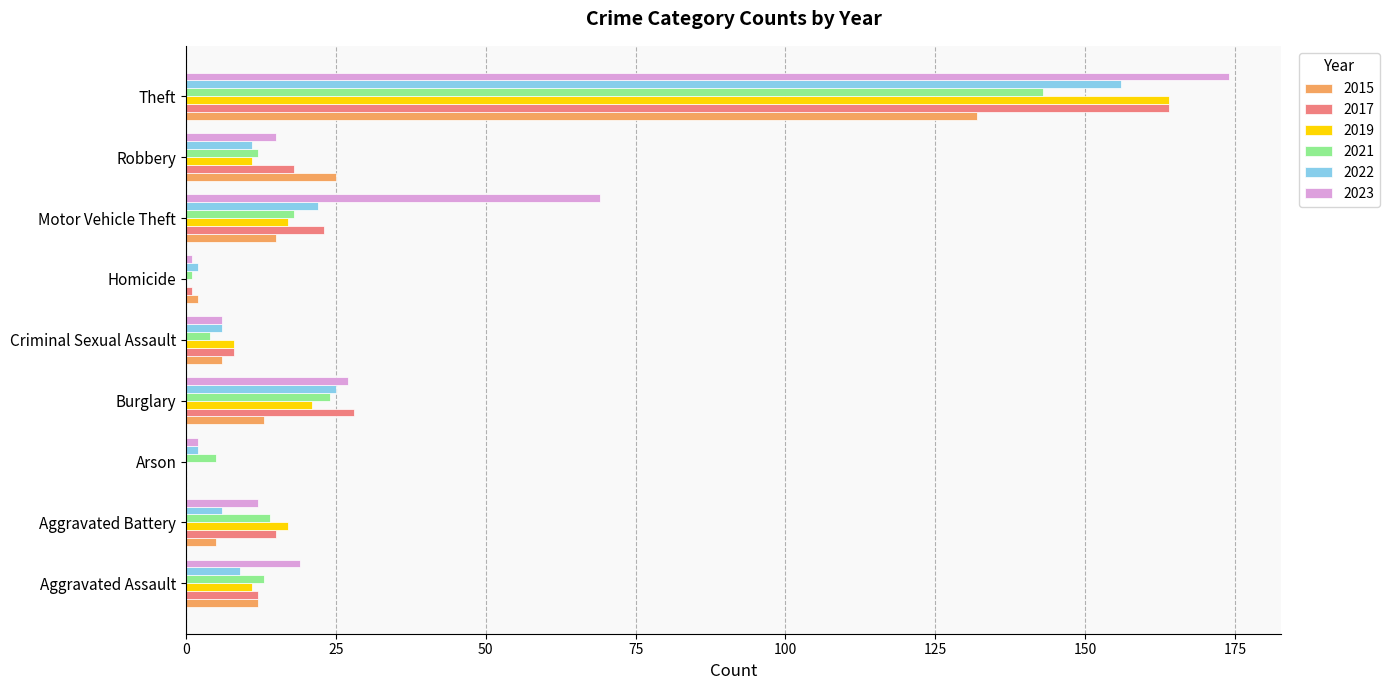

Which series changed the most between Criminal Sexual Assault and Robbery?

2015